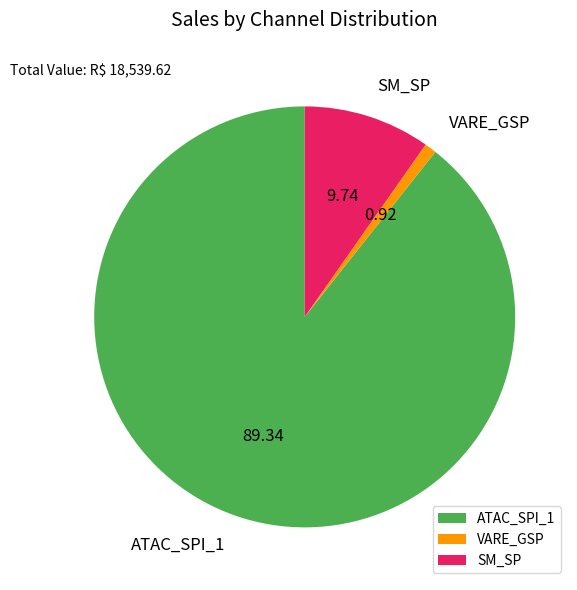

Do VARE_GSP and SM_SP together represent more than half of the pie?

No